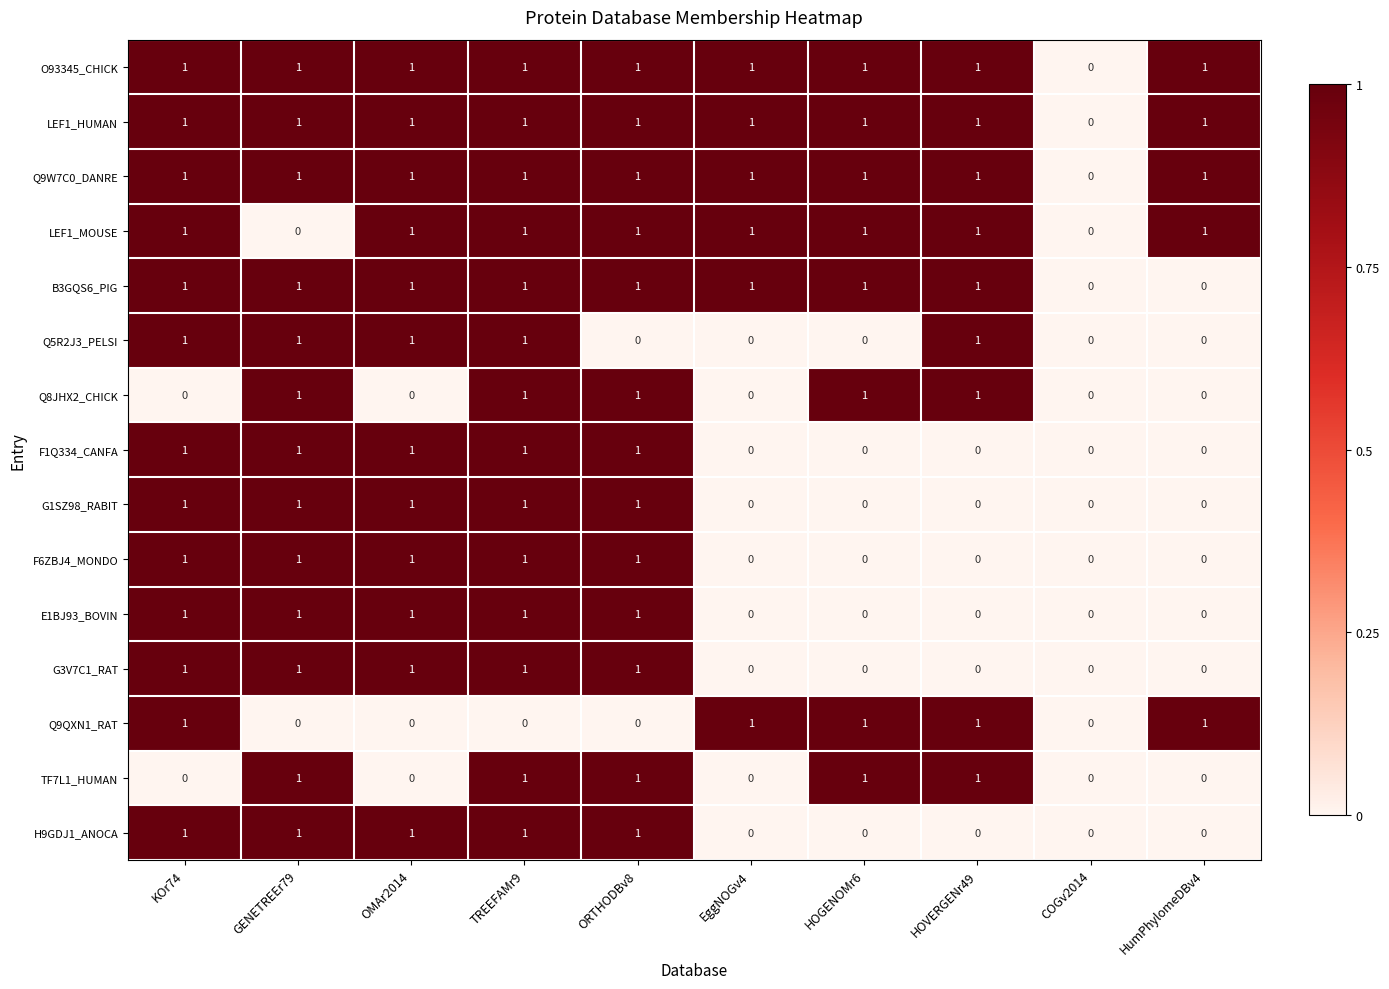

The value of H9GDJ1_ANOCA at GENETREEr79 is 2. True or false?

False